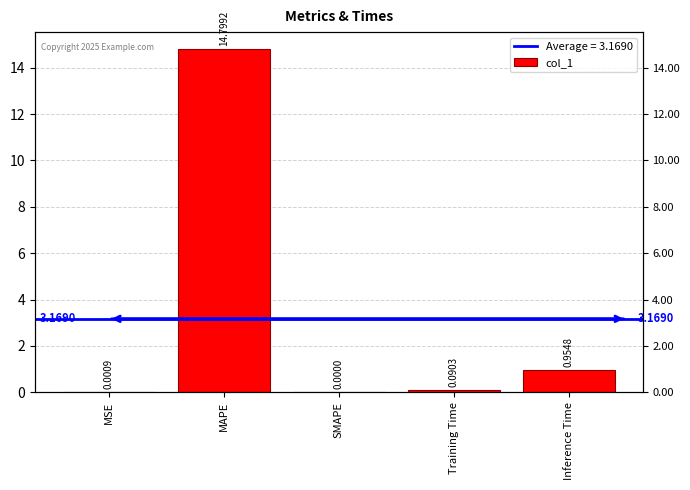

Where is the data nearest to the value 7?

Inference Time